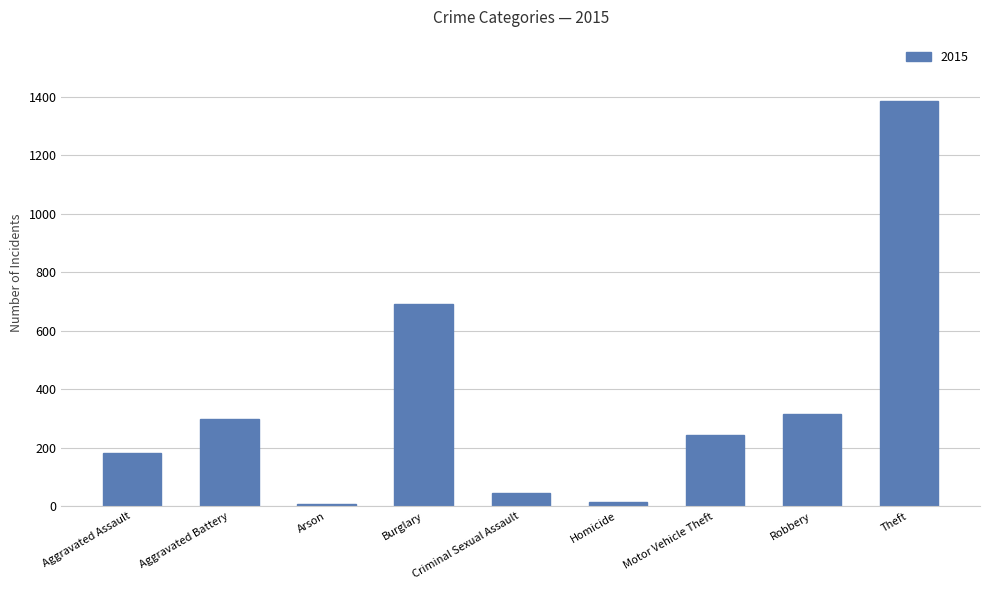

What is the average value?

354